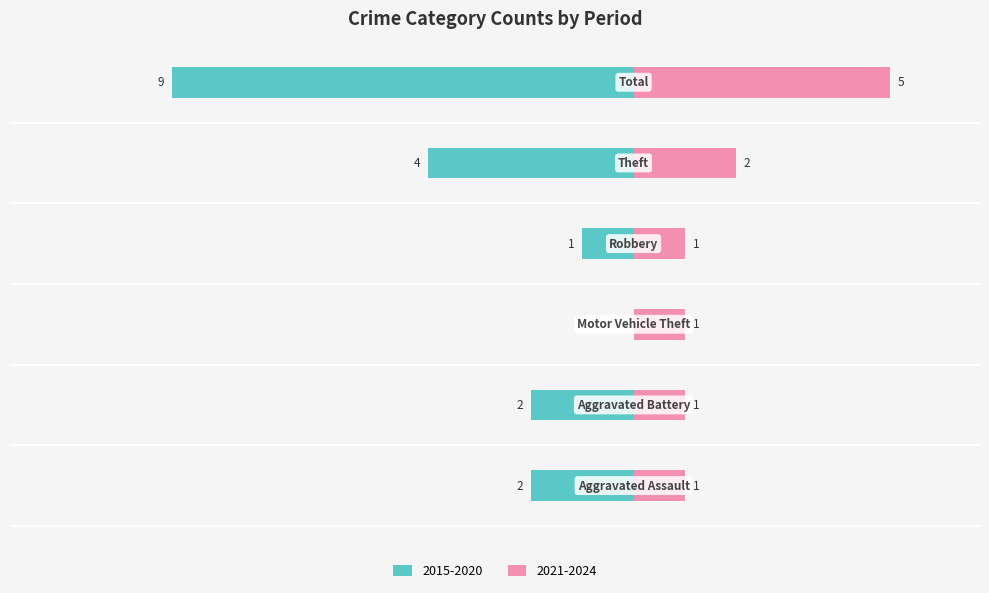

What is the difference between the maximum and second lowest values in the Right (2021-2024 avg) series?

4